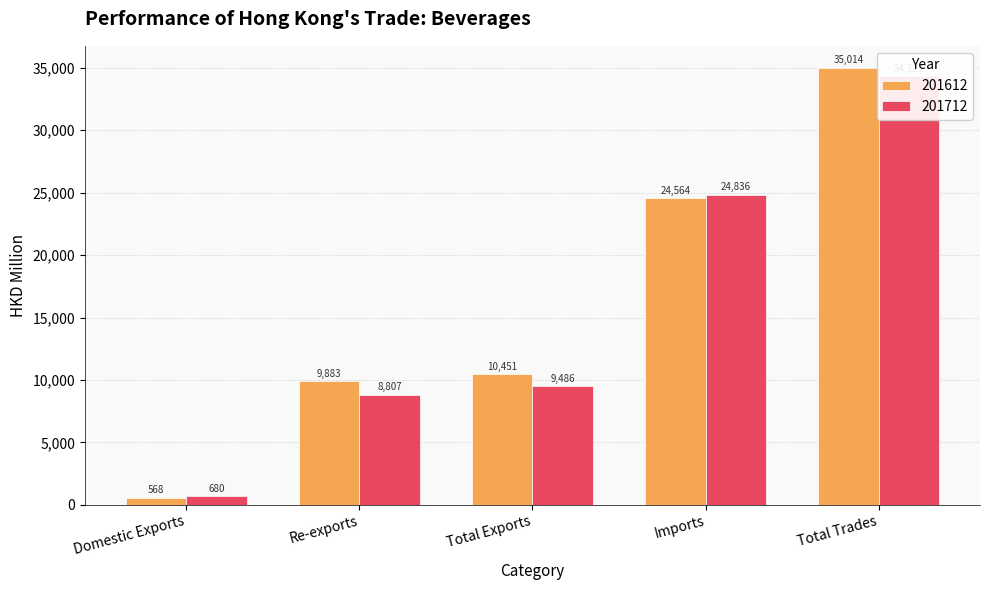

Reading left to right, list all the values displayed in this chart.

201612: 567.8	9882.9	10450.7	24563.6	35014.3
201712: 679.7	8806.7	9486.4	24836.2	34322.5